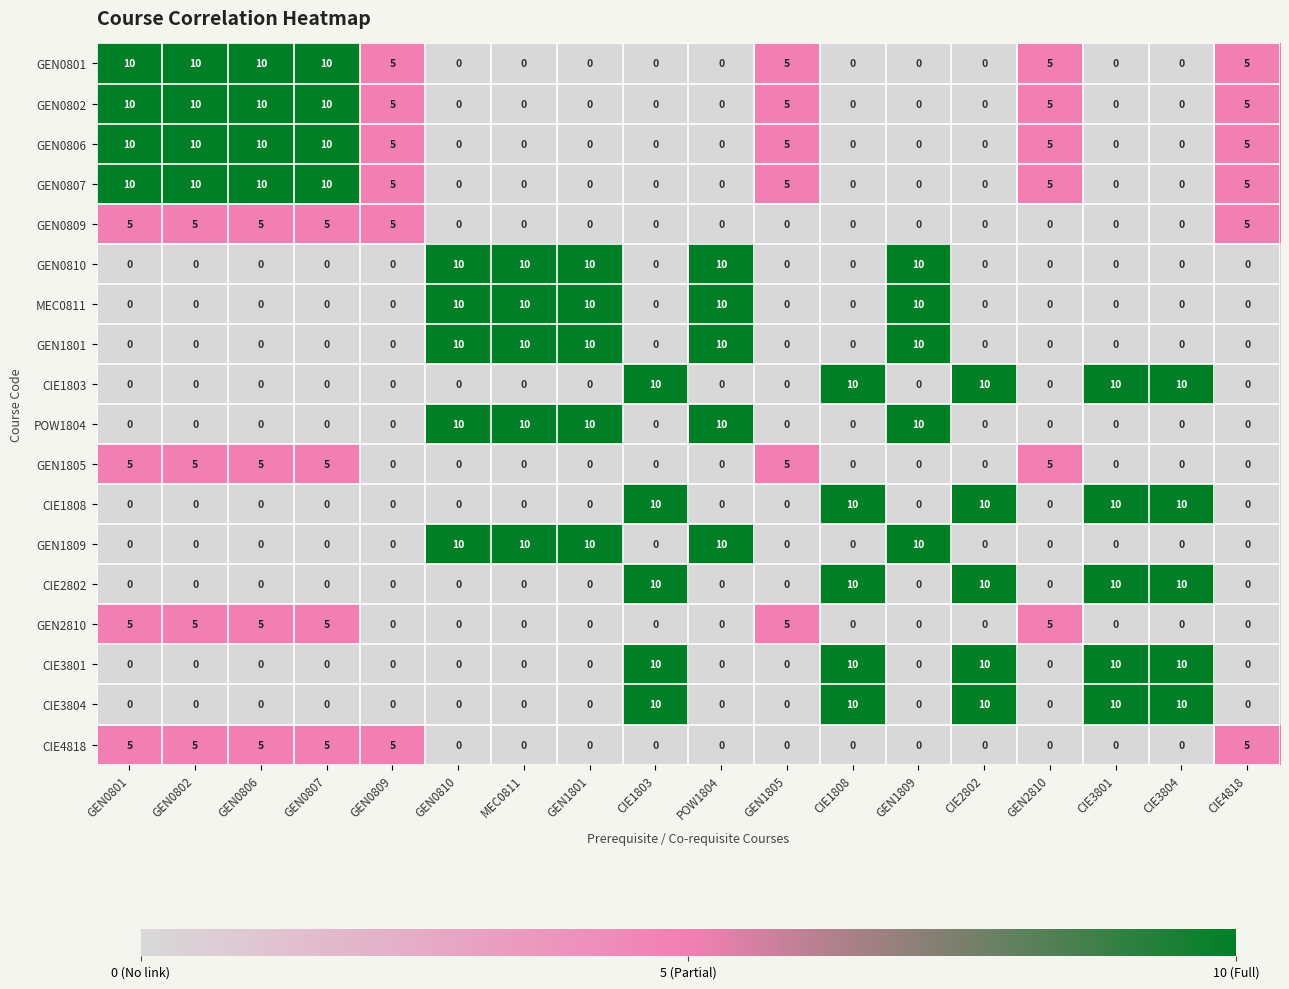

Count the MEC0811 values in the range 0 to 10.

18